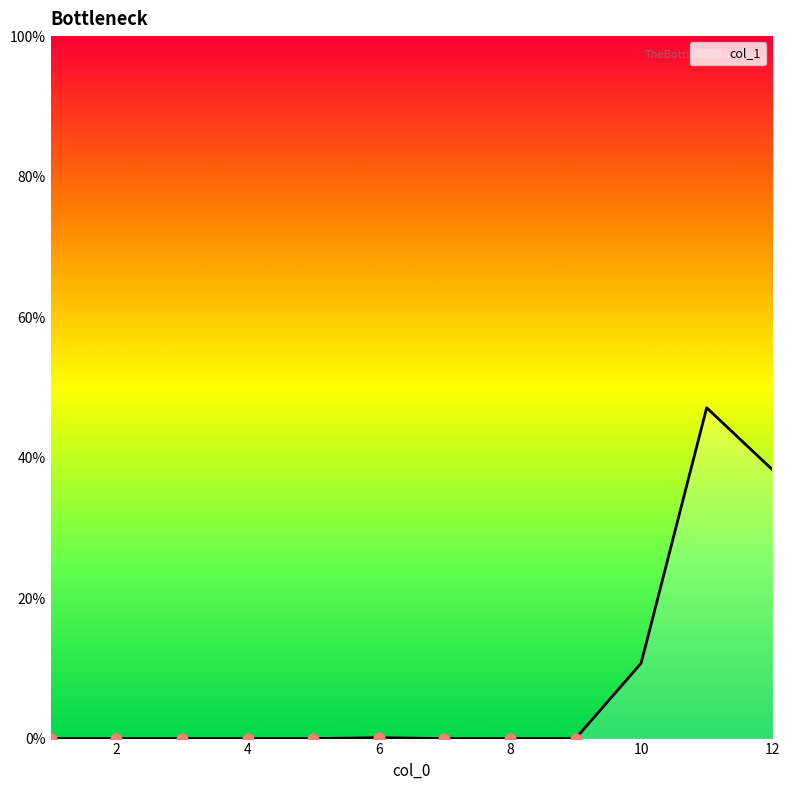

What is the maximum value shown in the chart?

47.1